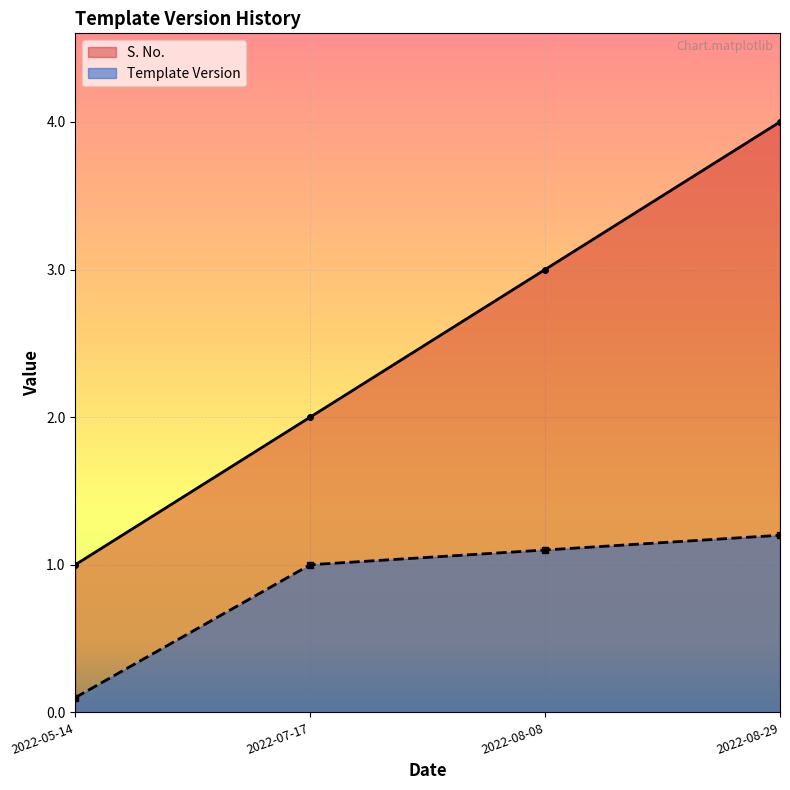

At 2022-07-17, list the series in order from smallest to largest.

Template Version, S. No.